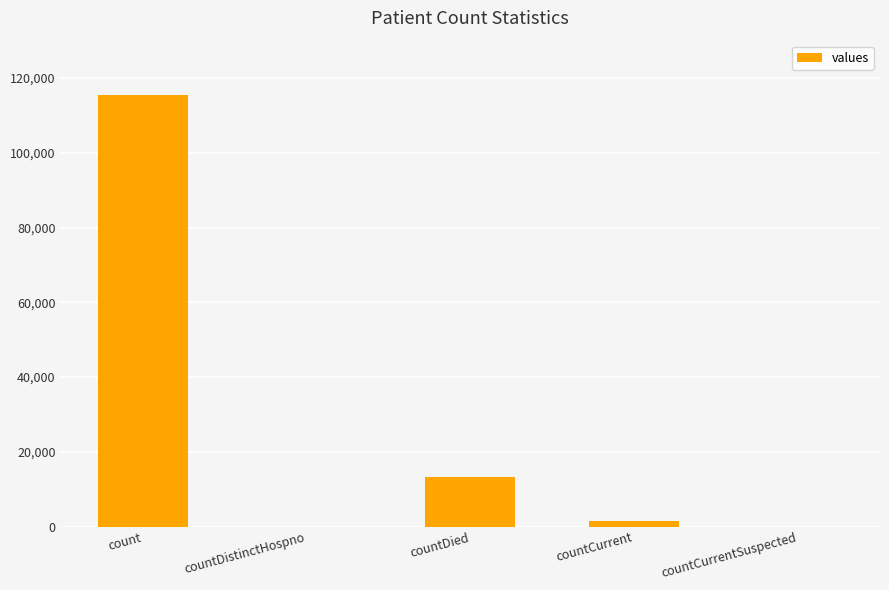

The chart shows a value of 1383 at countCurrent. True or false?

True